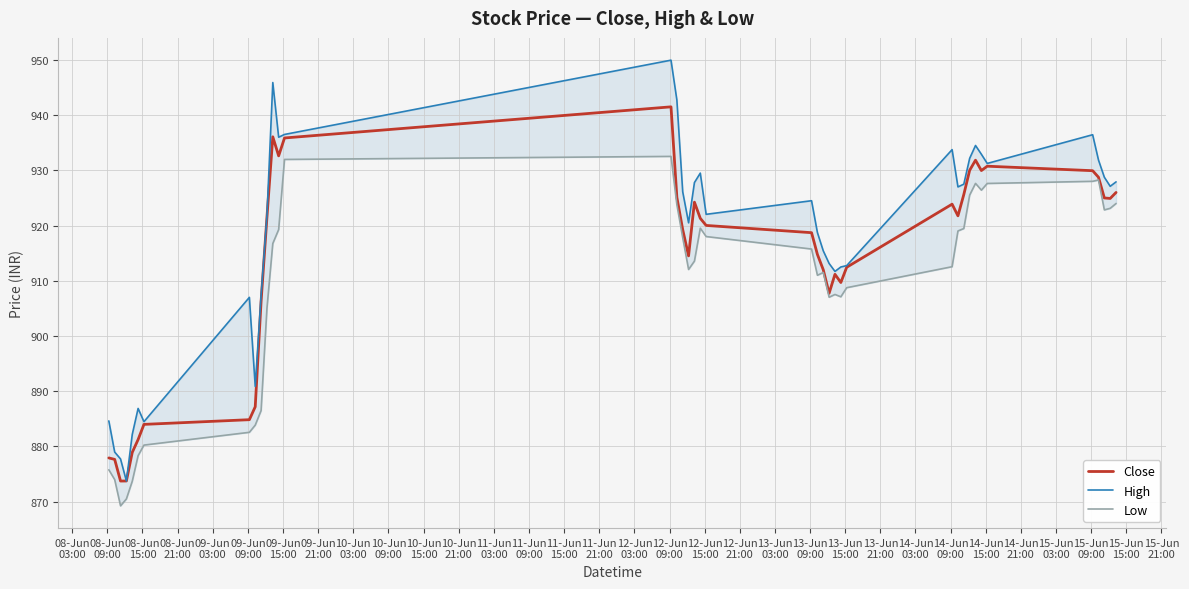

At how many categories does at least one series exceed 903?

32